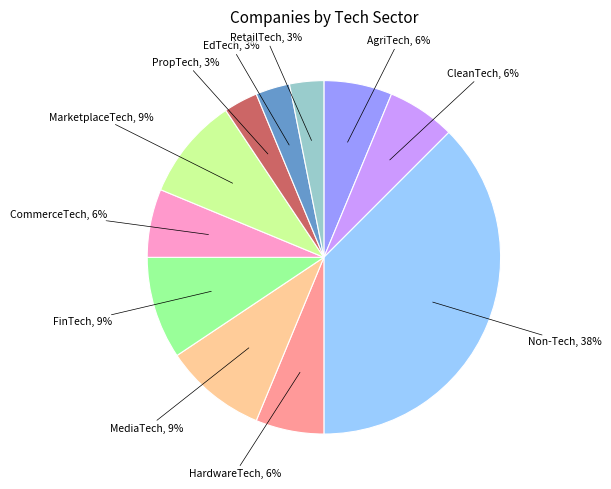

Is there any slice that represents more than half of the pie?

No